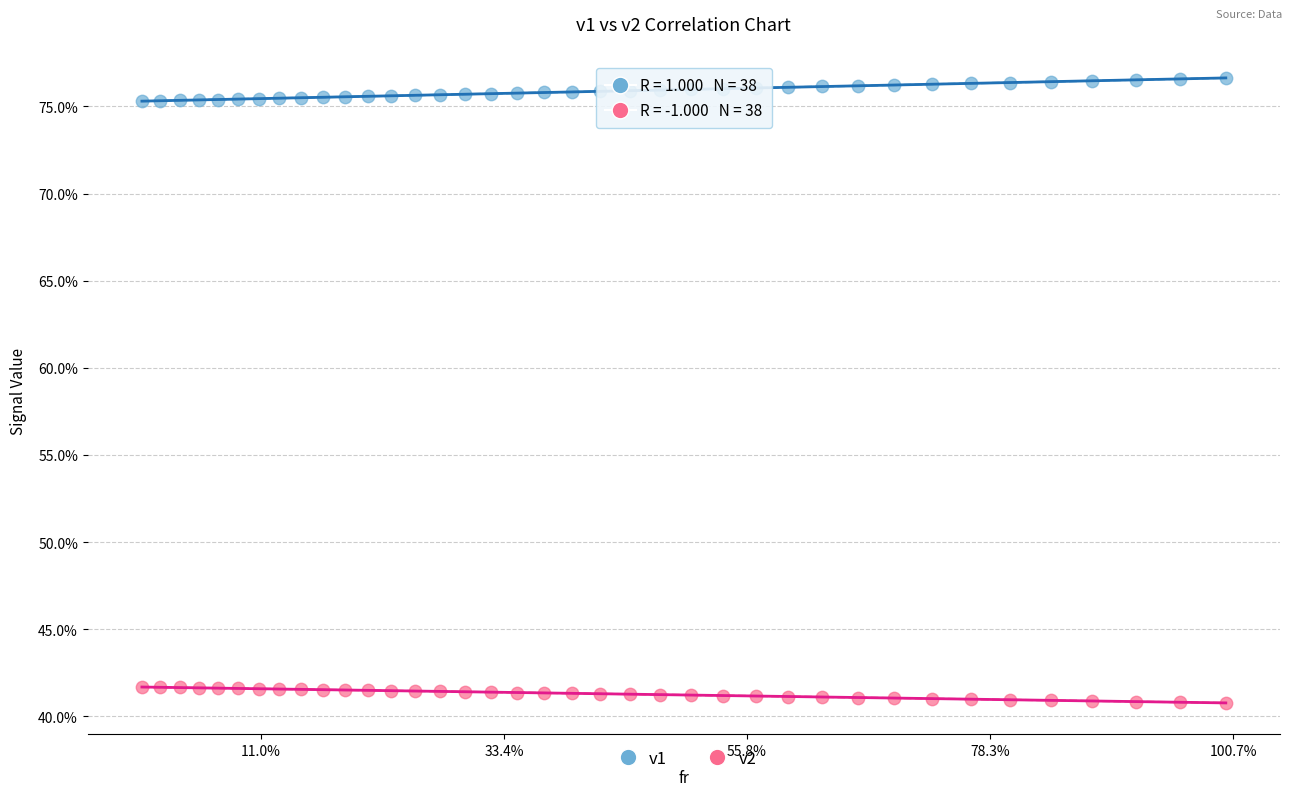

Which series contains the lowest Y value?

v2